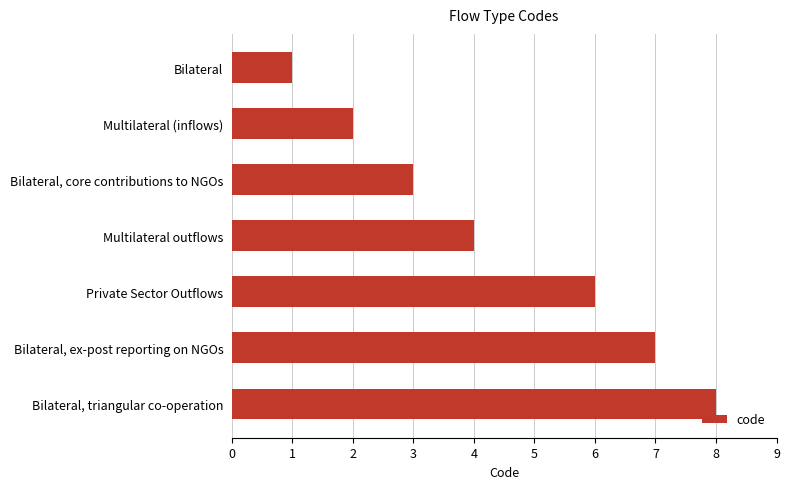

What is the change in value from Private Sector Outflows to Bilateral, triangular co-operation?

+2